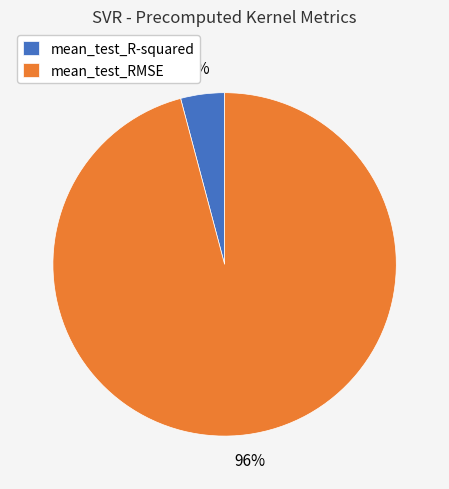

Is the sum of mean_test_RMSE and mean_test_R-squared greater than half?

Yes